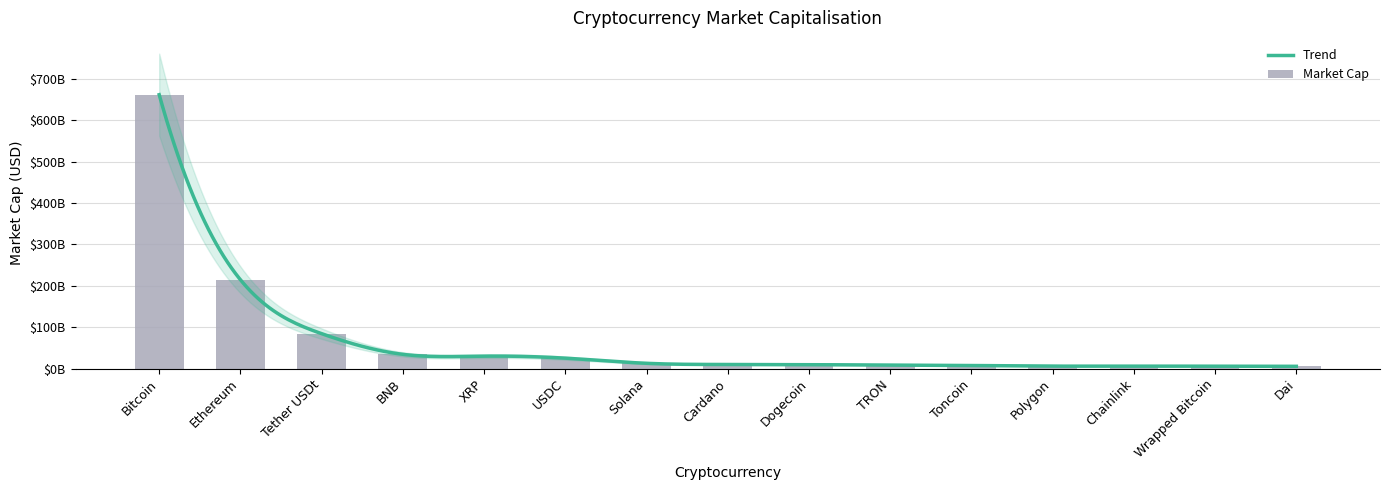

What is the value of the 13th bar from the left?

5.8